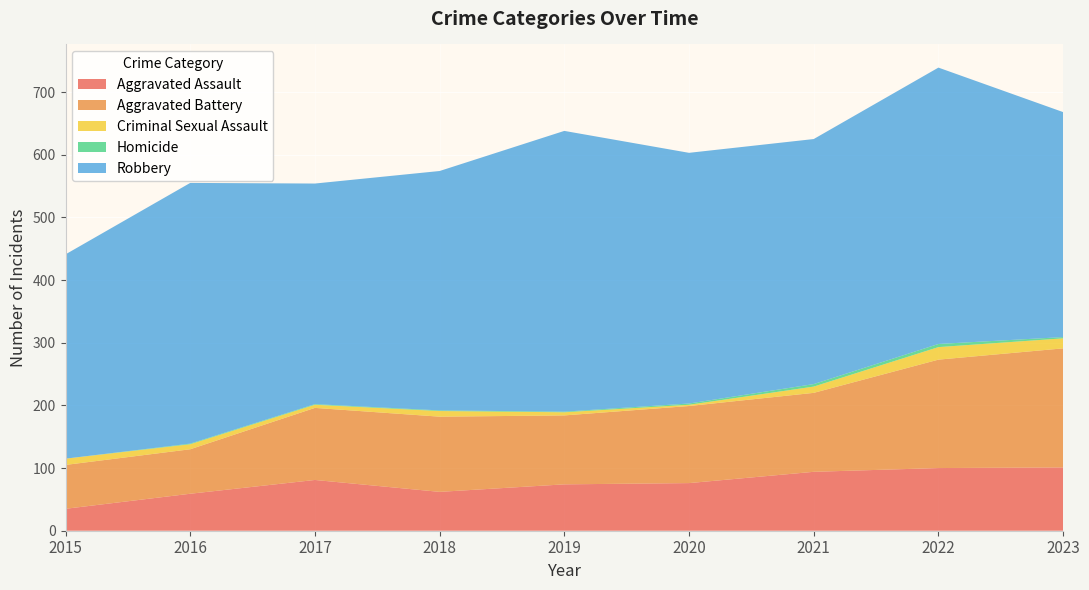

Reading left to right, what are all the values shown in this chart?

Aggravated Assault: 35	59	81	62	74	76	94	100	101
Aggravated Battery: 70	71	115	120	110	123	126	173	190
Criminal Sexual Assault: 10	8	5	9	5	2	10	20	16
Homicide: 0	1	1	1	1	2	4	5	2
Robbery: 326	416	352	382	448	400	391	441	359